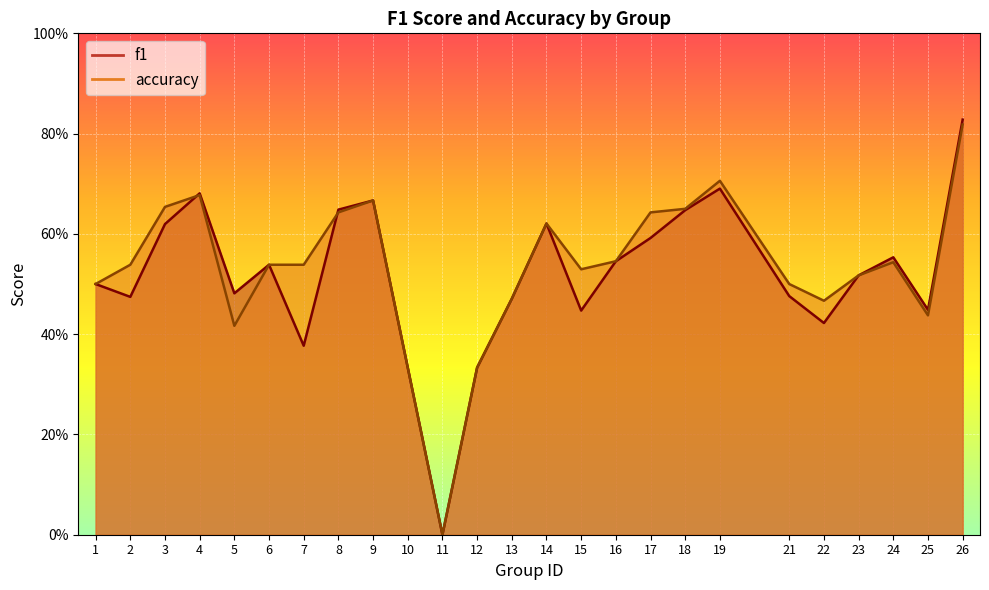

What is the average value of the f1 series?

0.5